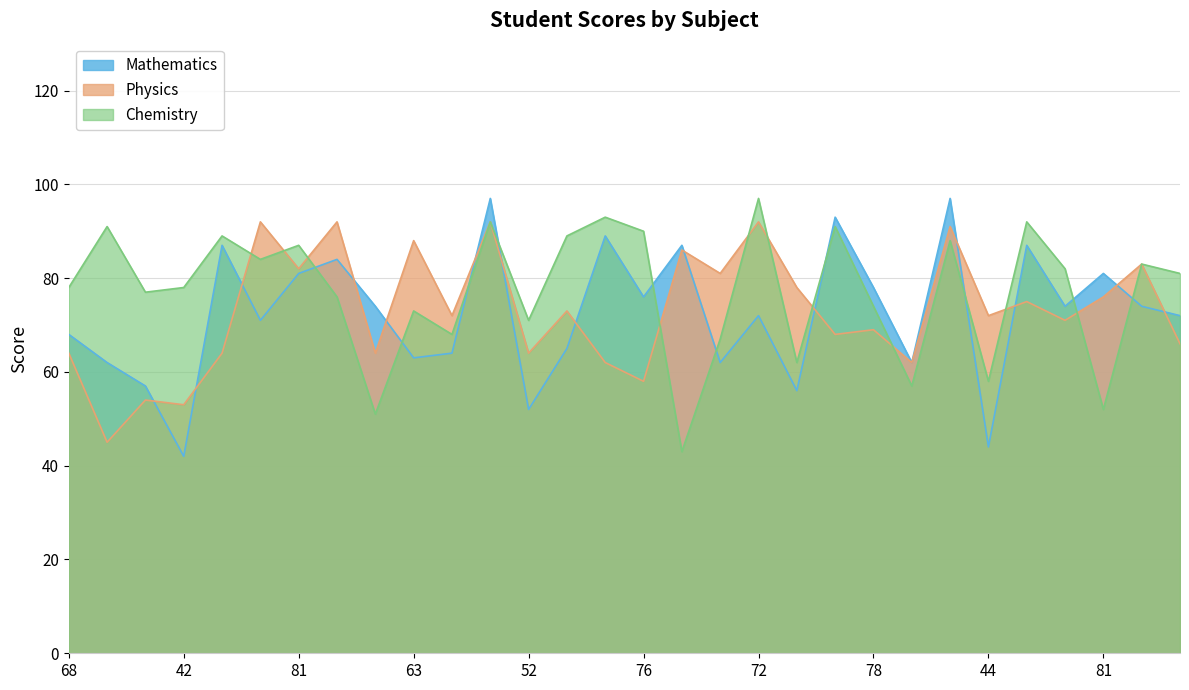

Count the number of categories in the chart.

30